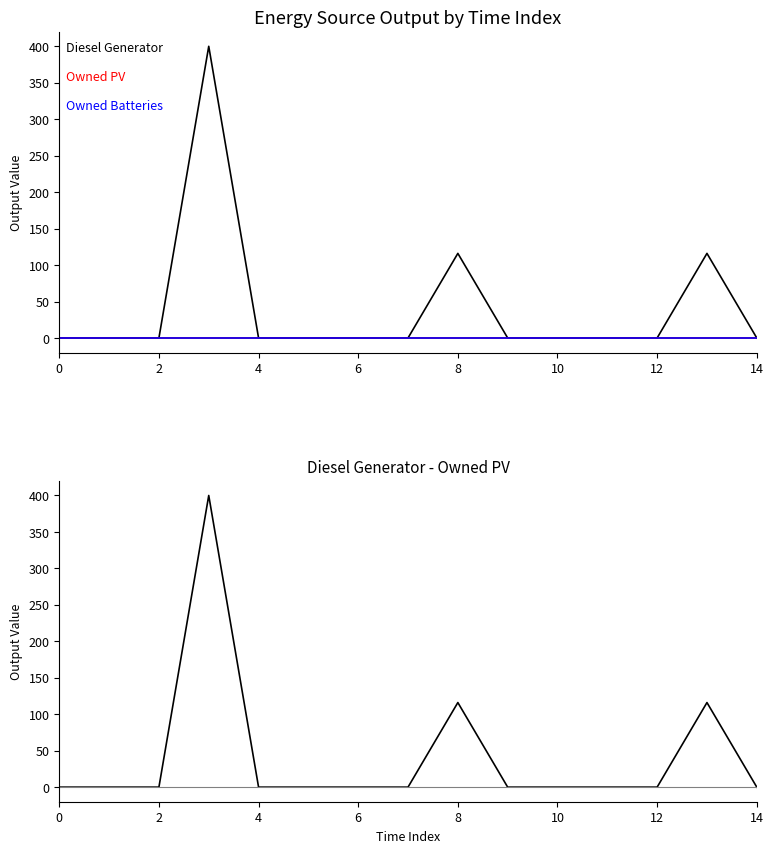

Is it true that Owned Batteries equals 0 at 12?

True